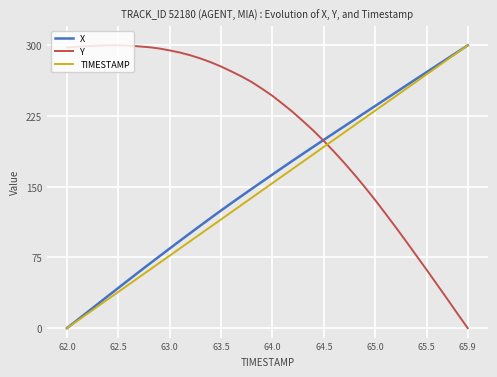

What is the highest value of the X series?

300.0